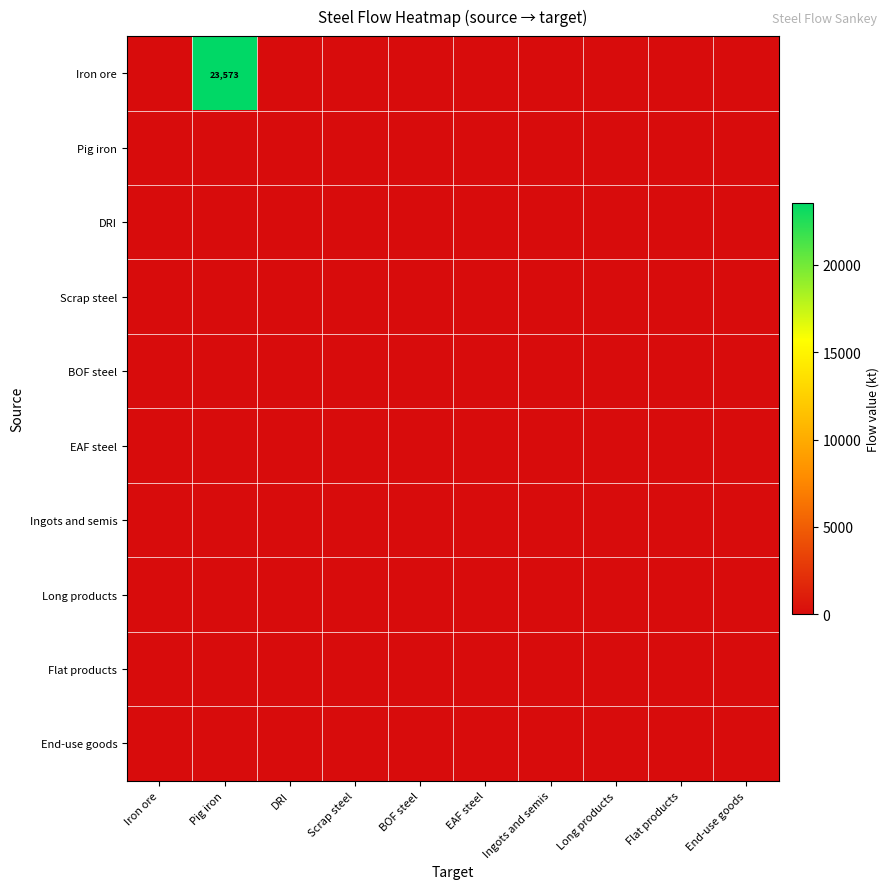

Between DRI and Iron ore, which is larger?

DRI